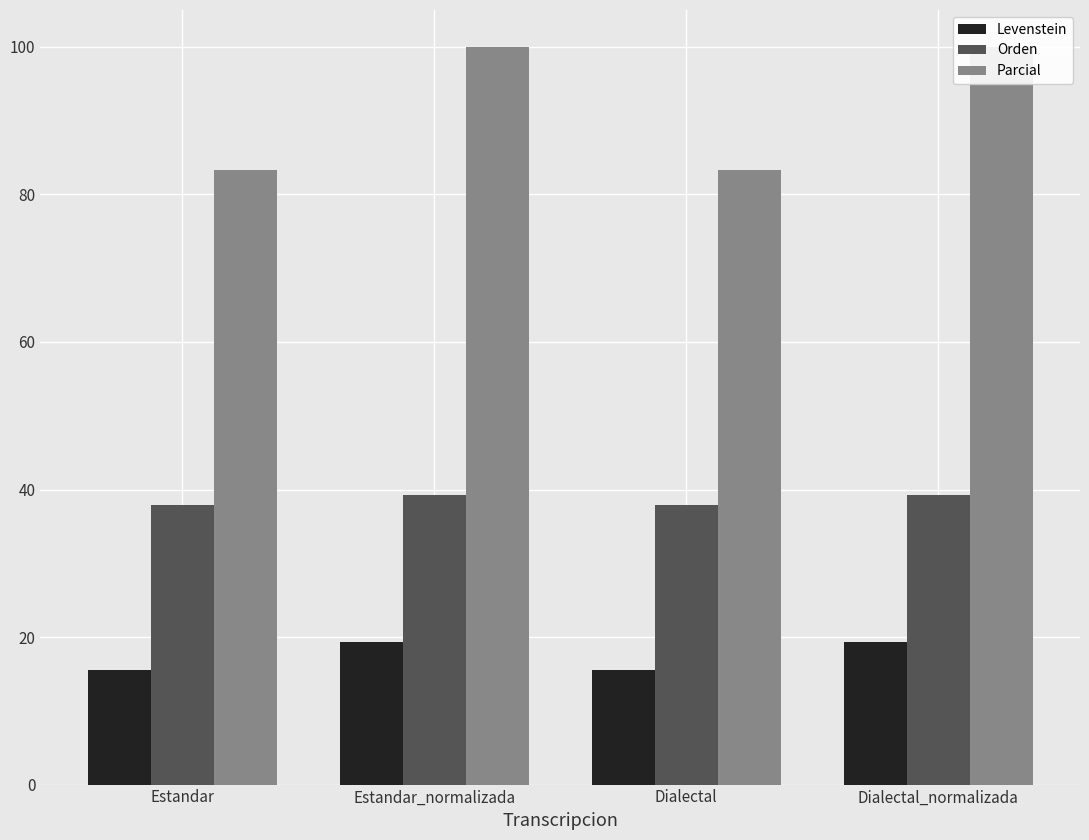

Between Dialectal_normalizada and Dialectal, which is larger?

Dialectal_normalizada